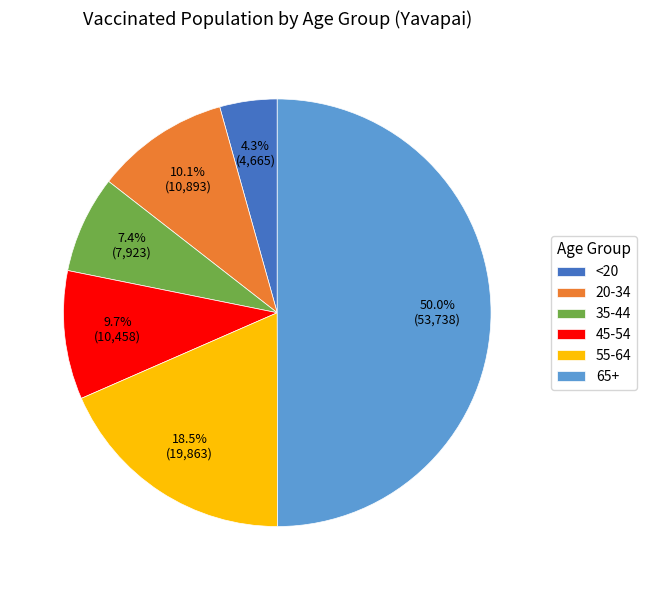

Count the number of slices in the pie.

6